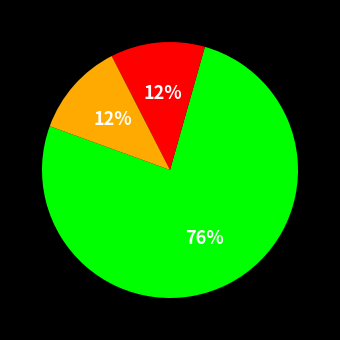

Does any single category account for the majority?

Yes